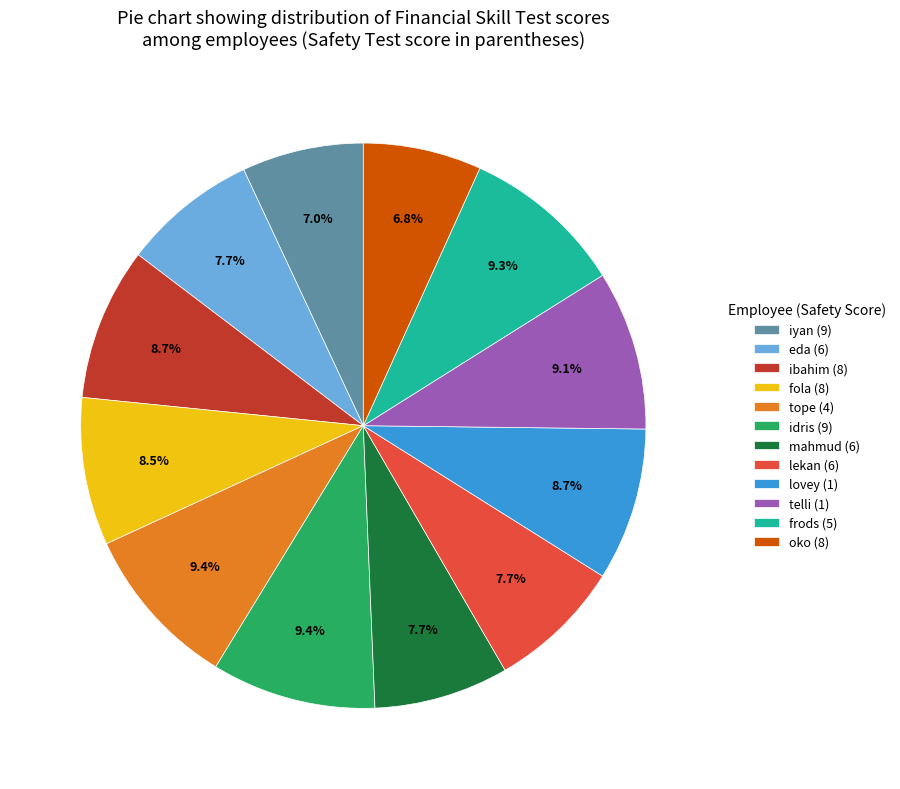

Between lekan (6) and ibahim (8), which is larger?

ibahim (8)